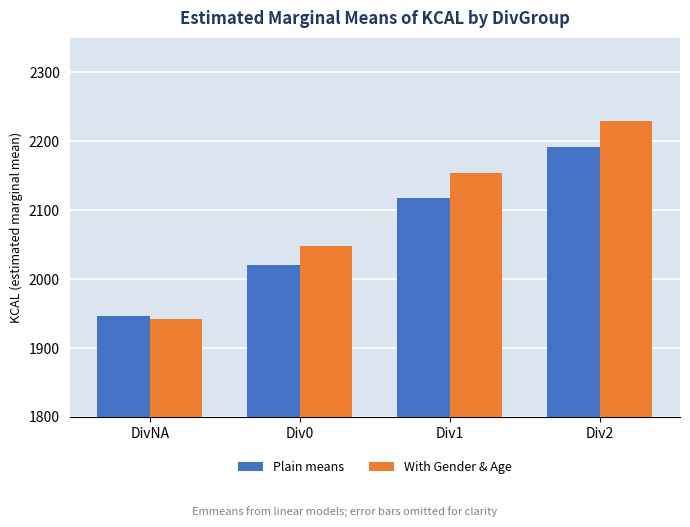

Does the chart contain any negative values?

No